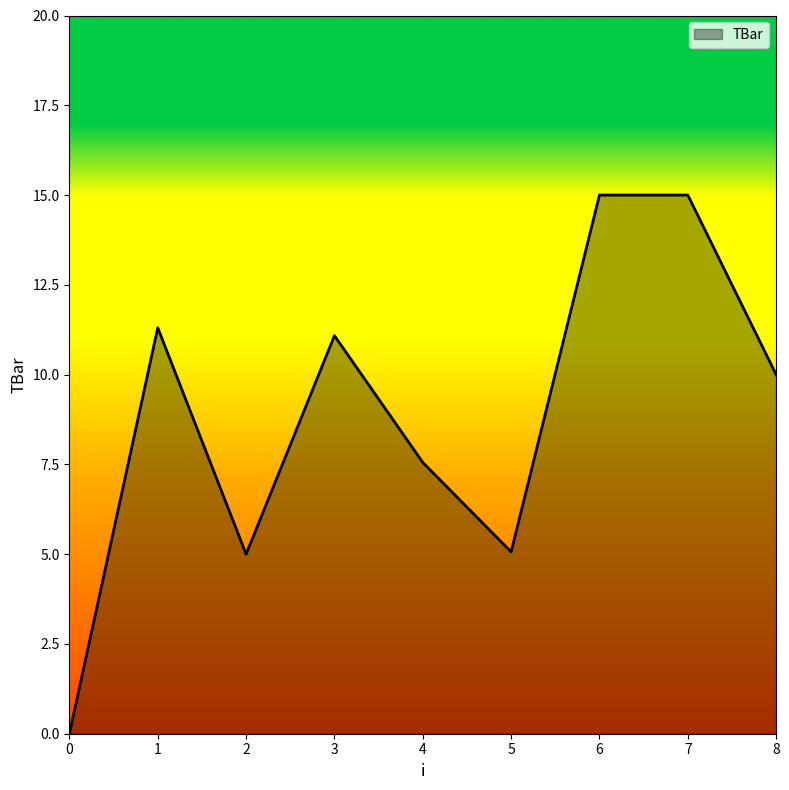

At which category does the data reach its first local peak?

1